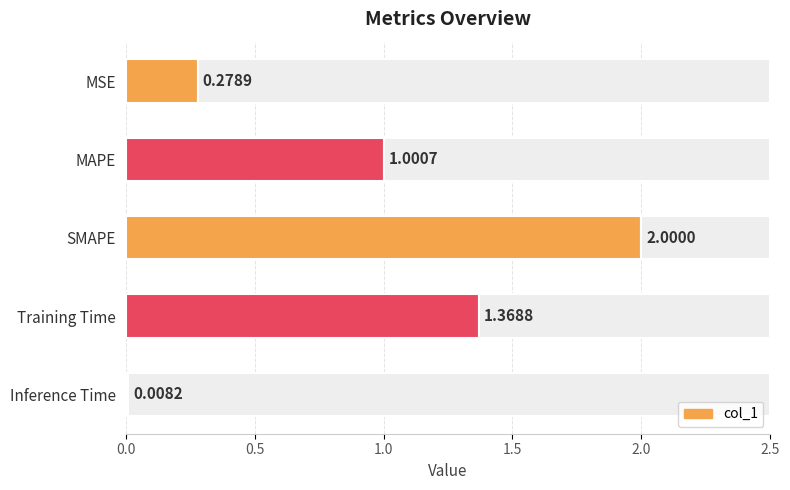

How many data points does each series have?

5